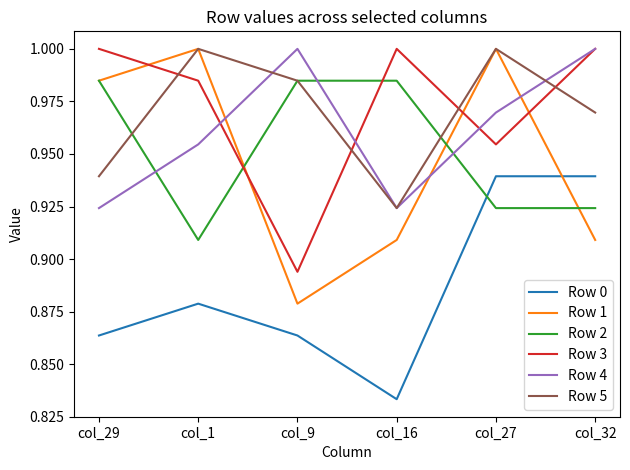

Where is Row 3 nearest to the value 0?

col_9